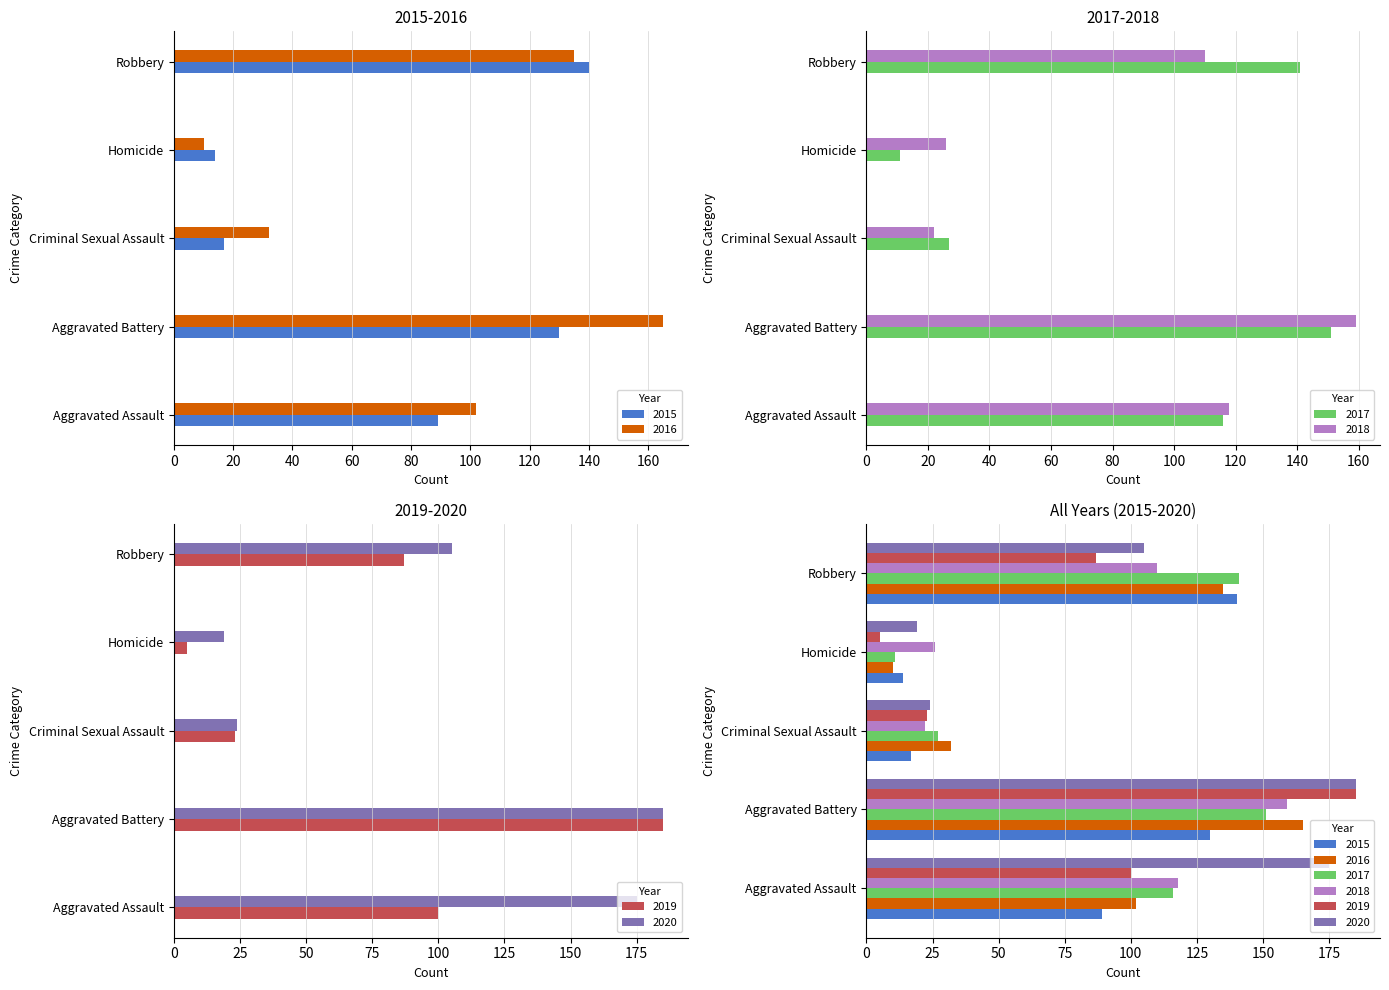

Is it true that 2017 equals 116 at Aggravated Assault?

True